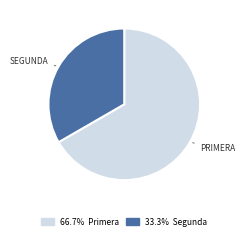

How many slices are in this pie chart?

2